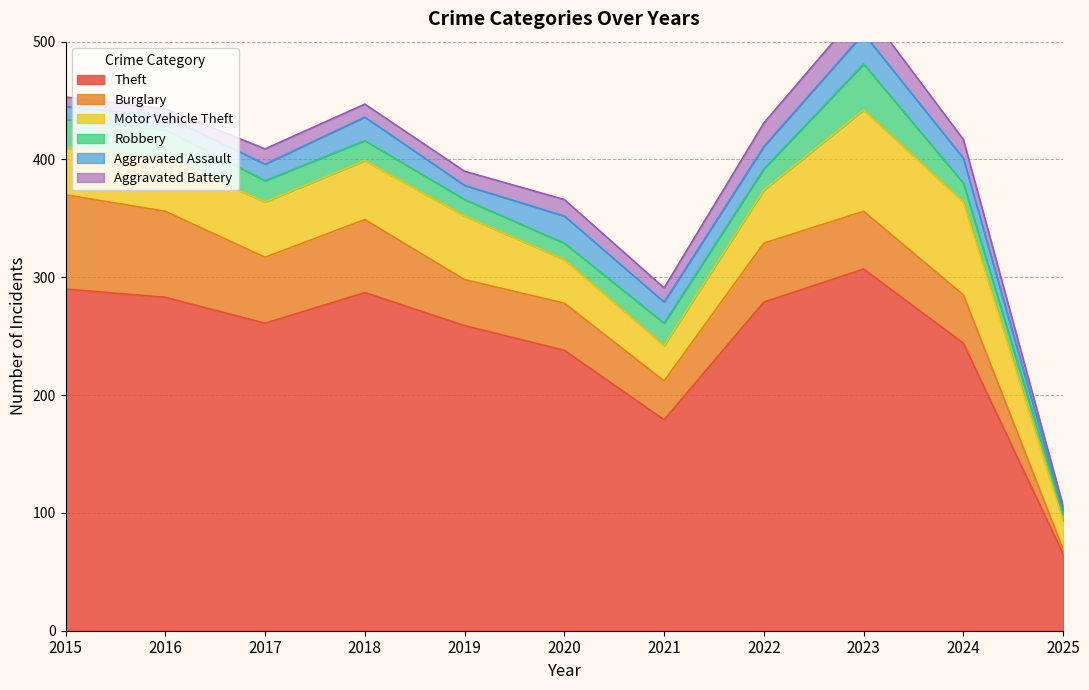

How many data points in Theft are above 261?

5